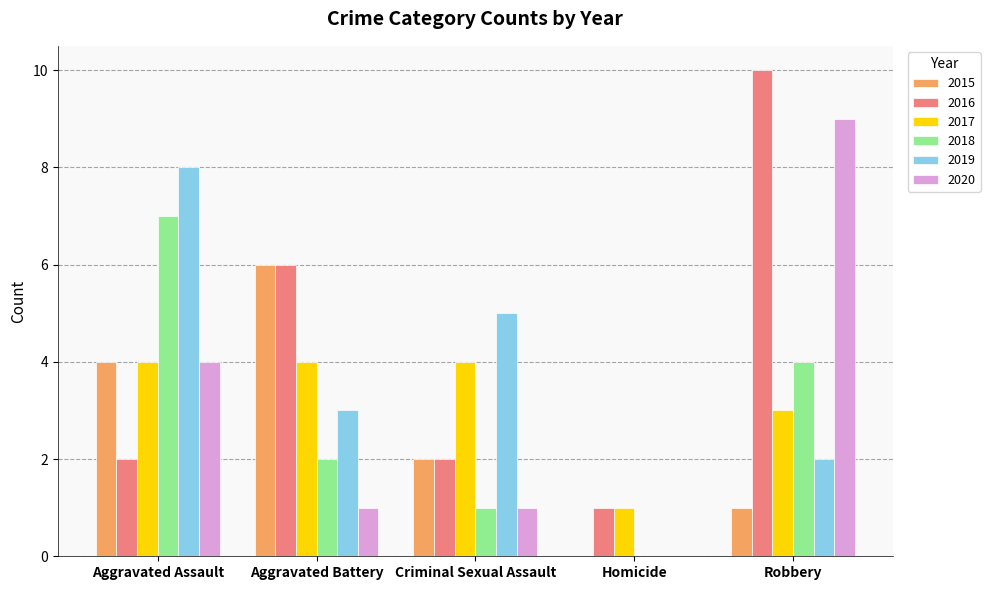

How many positive values does the 2019 series have?

4